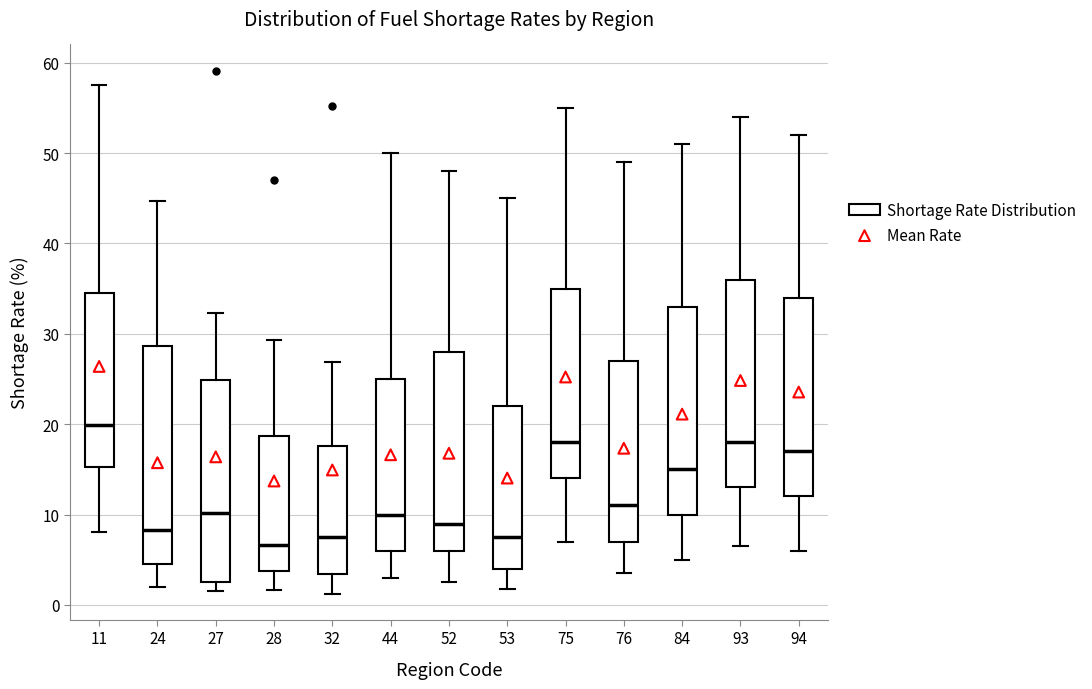

Reading left to right, read every box against the y-axis: the position of its median line, the range the box covers, and the ends of its whiskers. The values are not printed on the chart, so give them approximately, as read against the axis.

11: median 20, box 15 to 34, whiskers 8 to 58
24: median 8, box 4 to 29, whiskers 2 to 45
27: median 10, box 3 to 25, whiskers 2 to 32
28: median 7, box 4 to 19, whiskers 2 to 29
32: median 8, box 3 to 18, whiskers 1 to 27
44: median 10, box 6 to 25, whiskers 3 to 50
52: median 9, box 6 to 28, whiskers 3 to 48
53: median 8, box 4 to 22, whiskers 2 to 45
75: median 18, box 14 to 35, whiskers 7 to 55
76: median 11, box 7 to 27, whiskers 4 to 49
84: median 15, box 10 to 33, whiskers 5 to 51
93: median 18, box 13 to 36, whiskers 7 to 54
94: median 17, box 12 to 34, whiskers 6 to 52